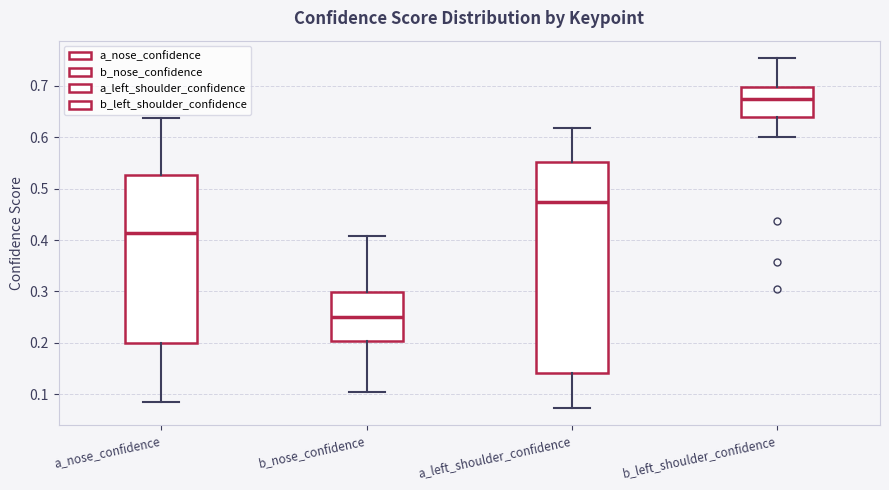

Which box's median line is the lowest?

b_nose_confidence